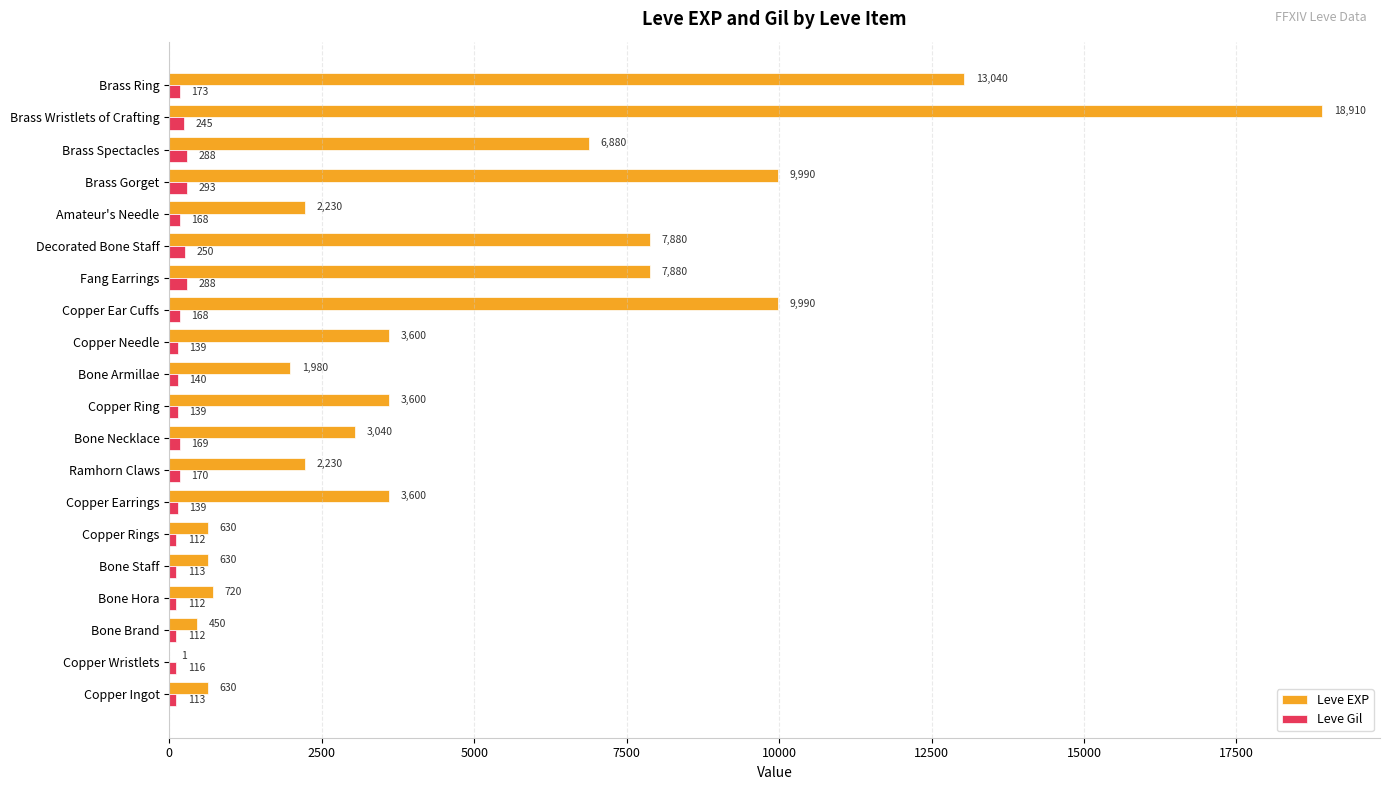

Read the Leve EXP value at Copper Rings.

630